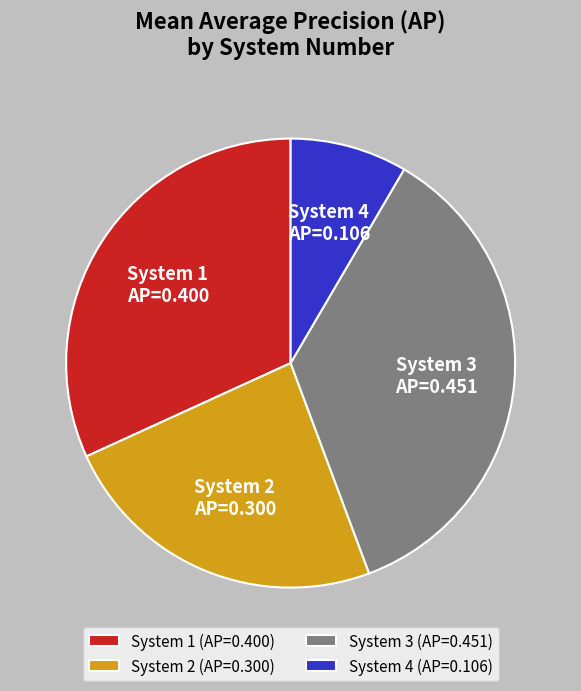

The System 4 slice represents 8% of the pie. True or false?

True